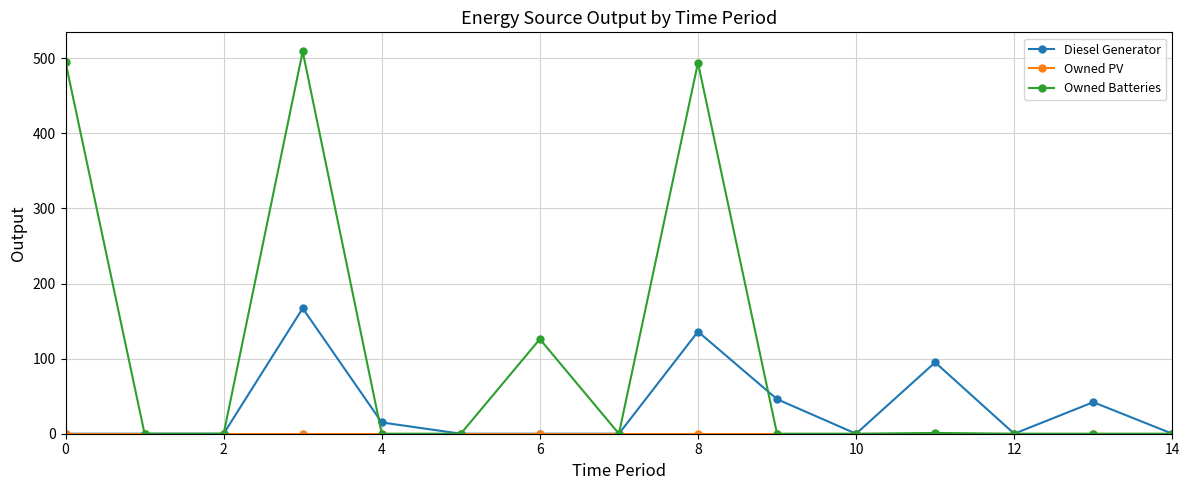

Which series has the largest total across all categories?

Owned Batteries